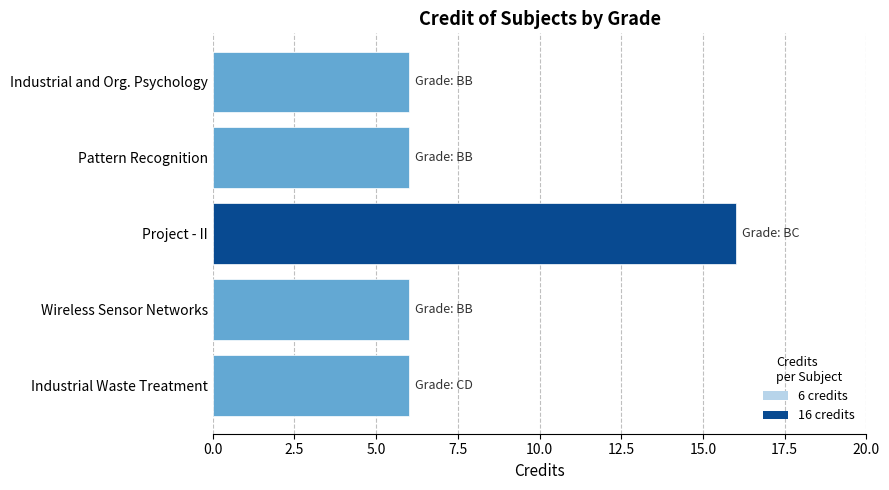

Reading bottom to top, what are all the values shown in this chart?

Industrial Waste Treatment=6	Wireless Sensor Networks=6	Project - II=16	Pattern Recognition=6	Industrial and Org. Psychology=6